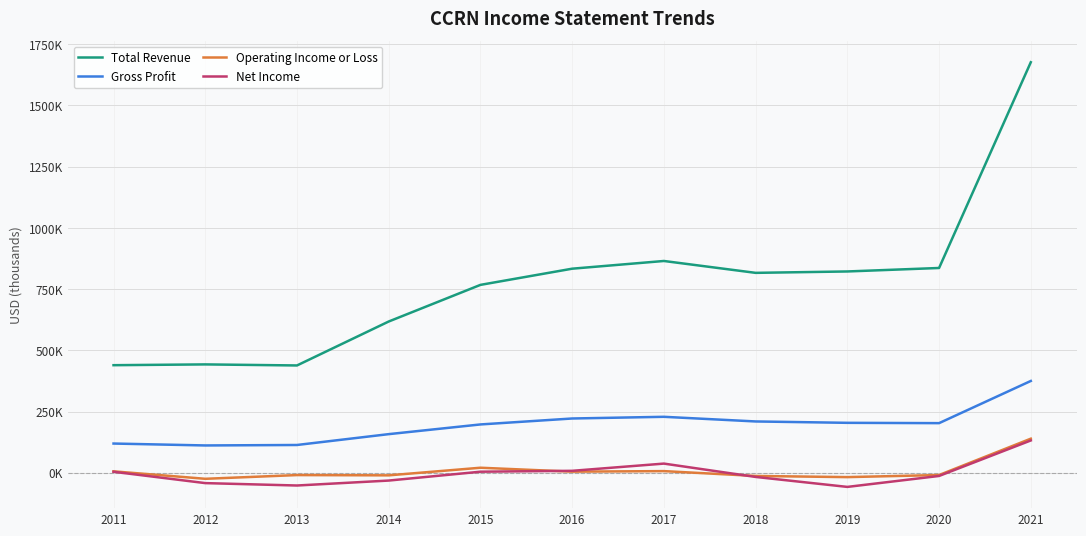

What is the difference between the highest and lowest values at 2012?

484800